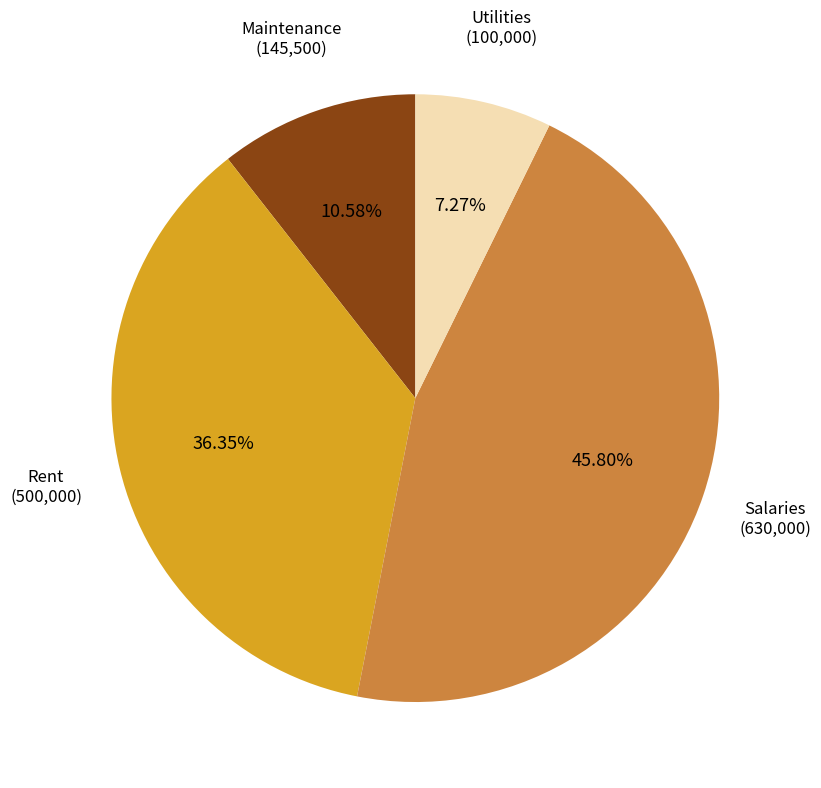

Which slice is the smallest?

Utilities